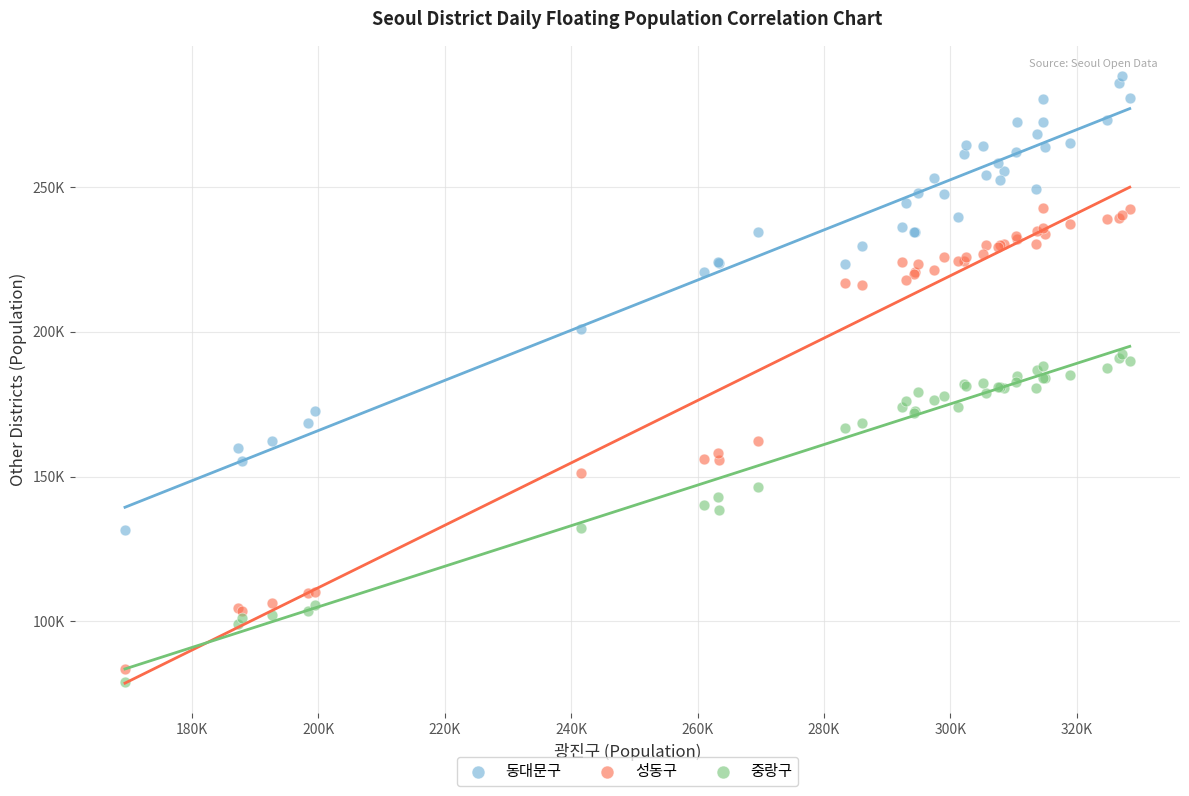

What are all the series names shown in the legend?

동대문구, 성동구, 중랑구